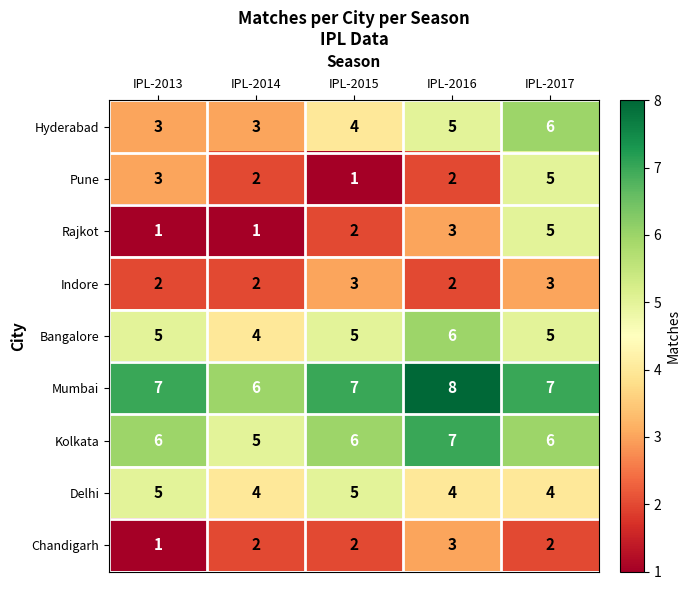

How many Indore values are between 2 and 3?

5